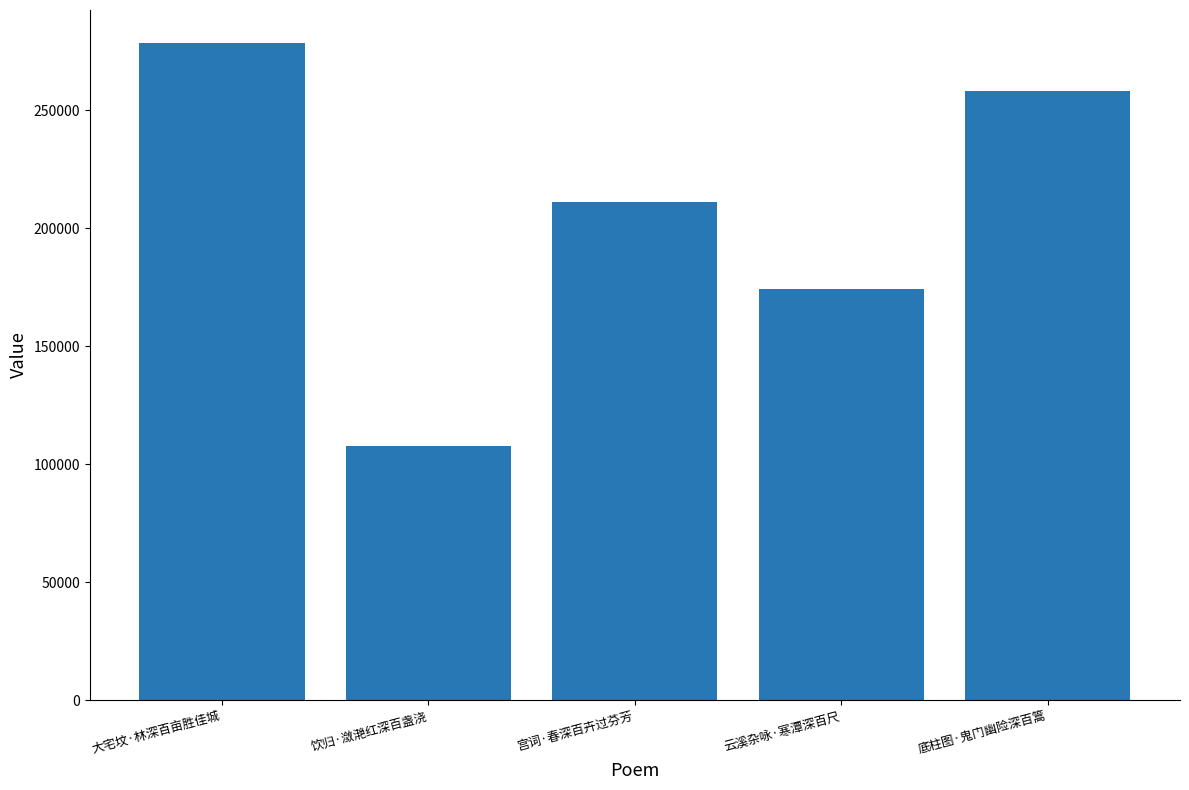

At which label is the value closest to 193059?

宫词·春深百卉过芬芳